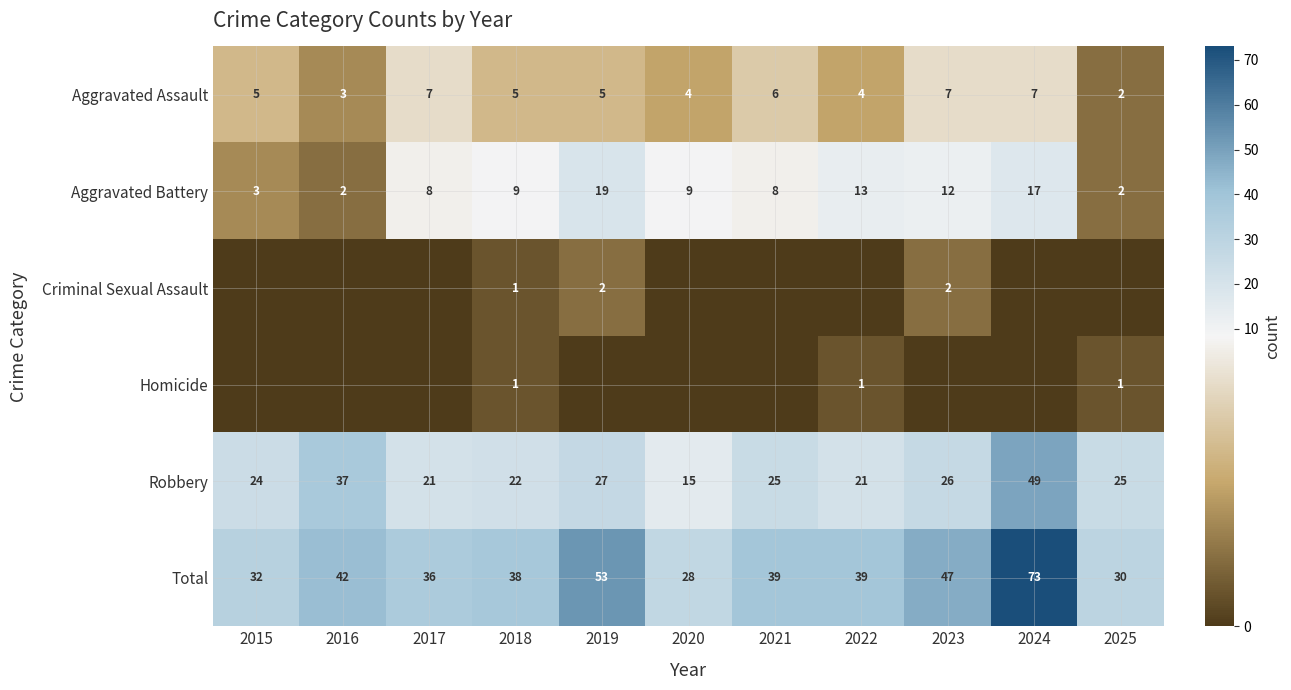

What is the average value of the Total series?

42